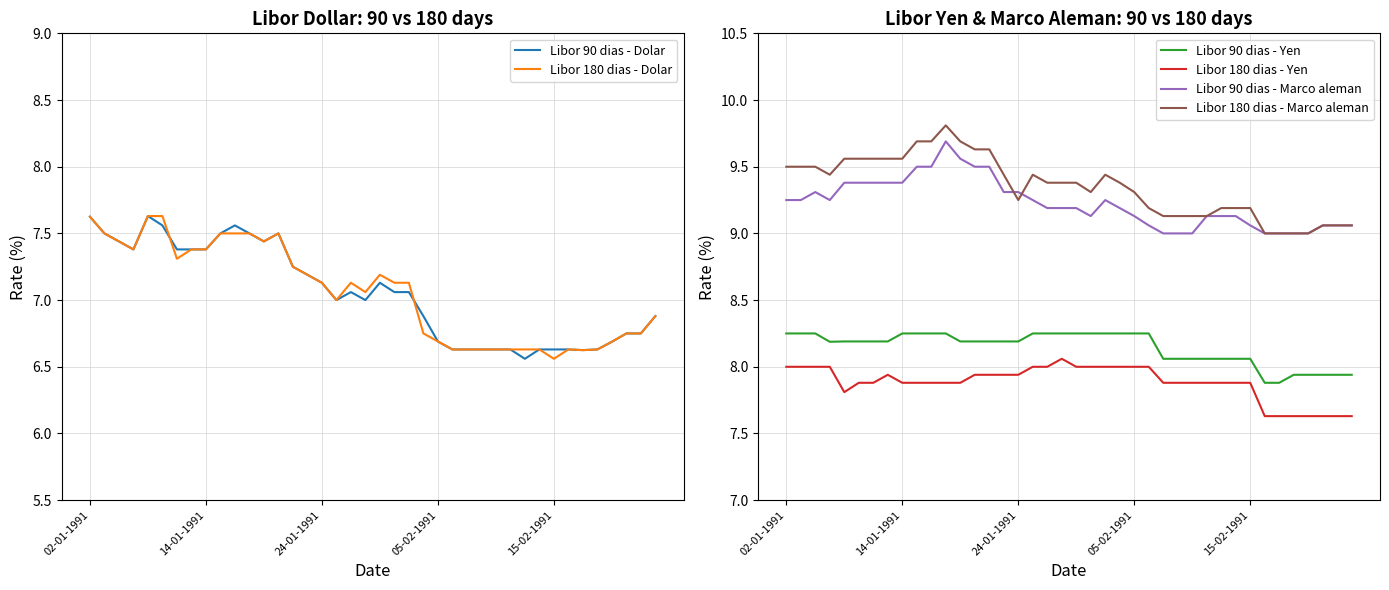

How many lines are shown in the chart?

6